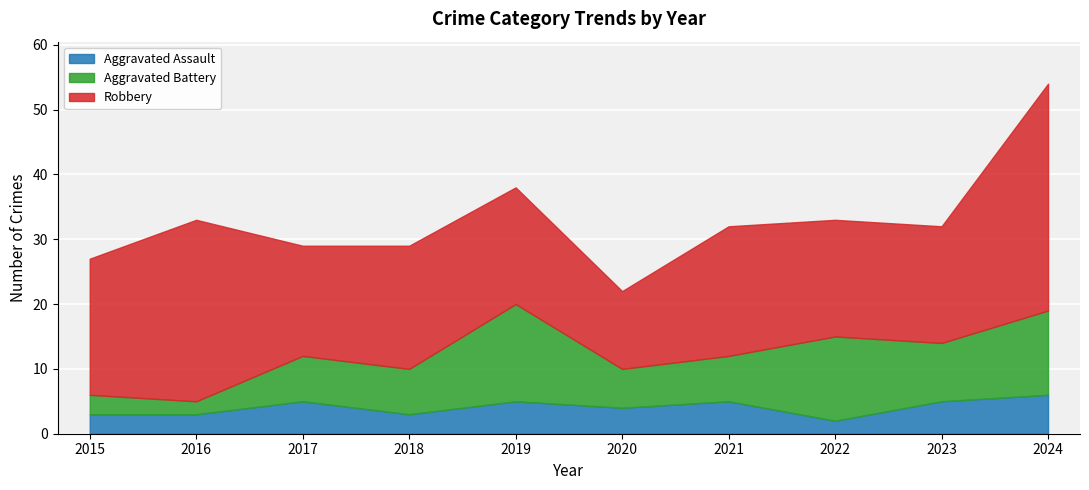

What is the sum of the Aggravated Assault values at 2017 and 2020?

9